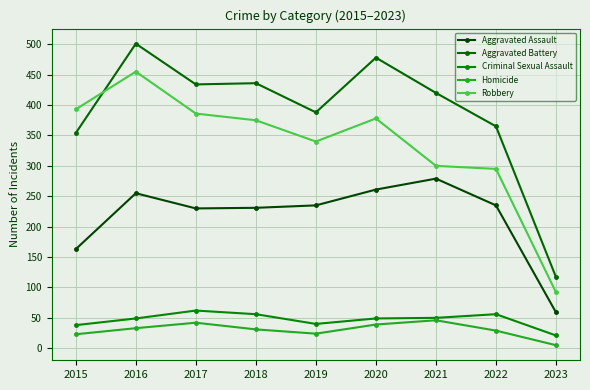

True or false: Criminal Sexual Assault has more than 0 points higher than both neighbors.

True